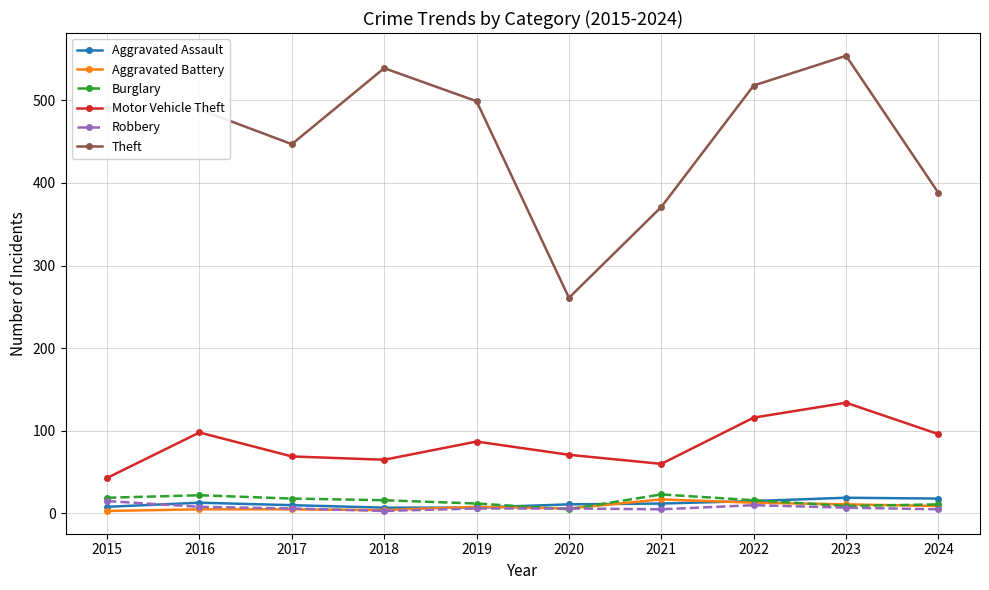

True or false: Theft and Aggravated Assault intersect in this chart.

False